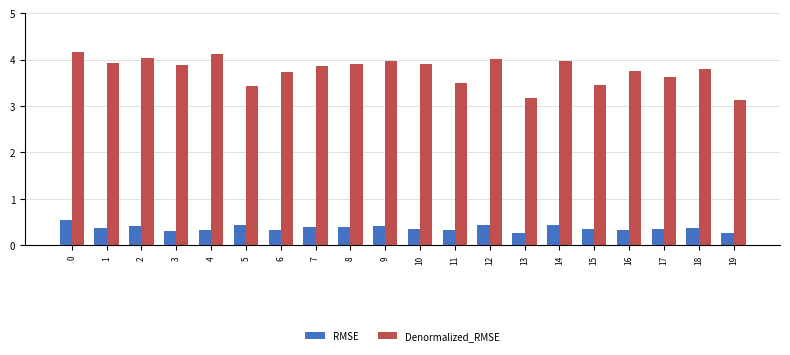

What is the difference between the maximum and second lowest values in the Denormalized_RMSE series?

1.0